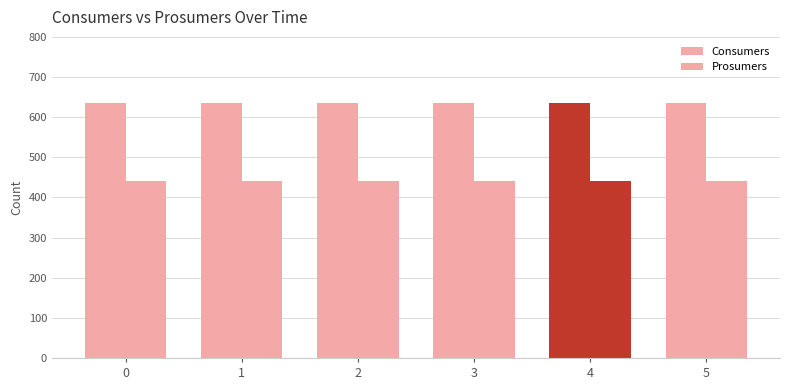

What is the sum of the Consumers values at 3 and 0?

1270